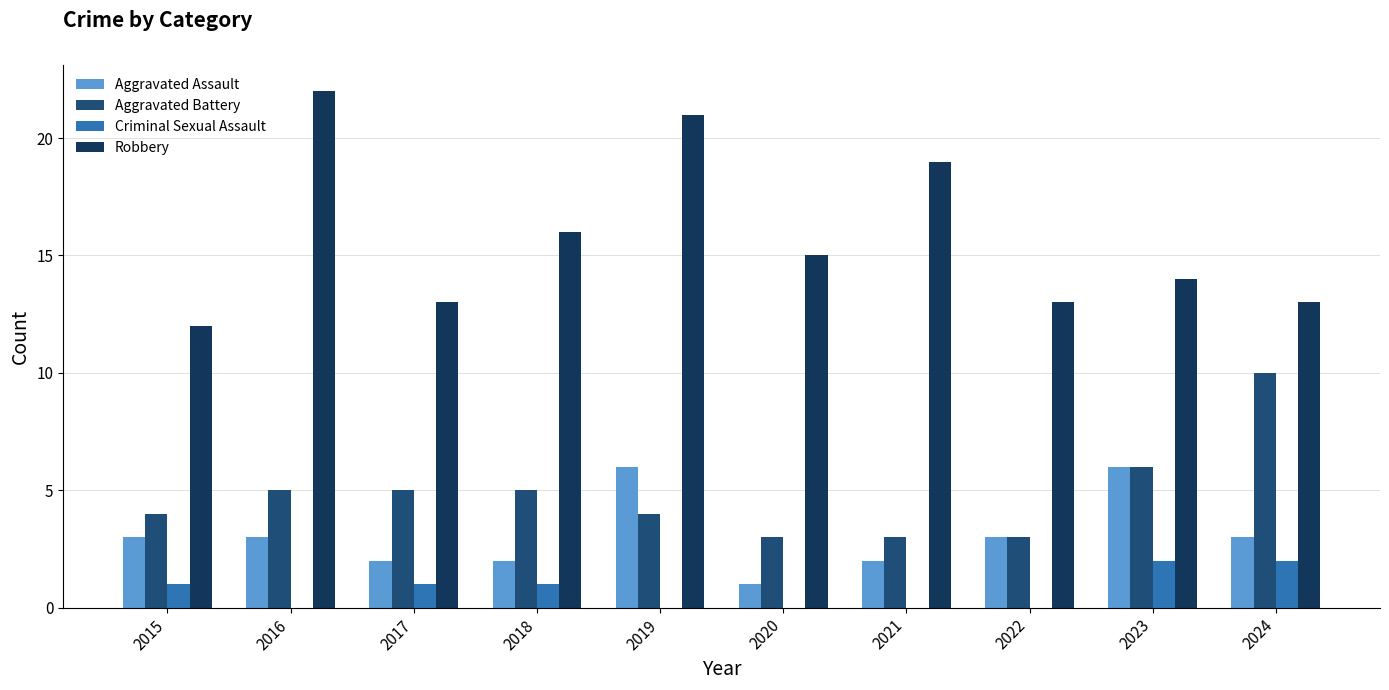

Which label corresponds to the largest value in the chart?

2016